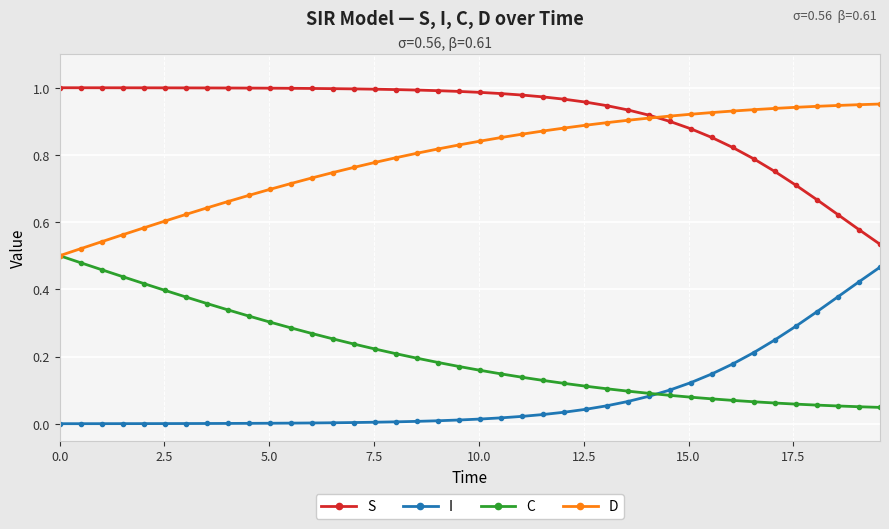

Which series has the largest total across all categories?

S